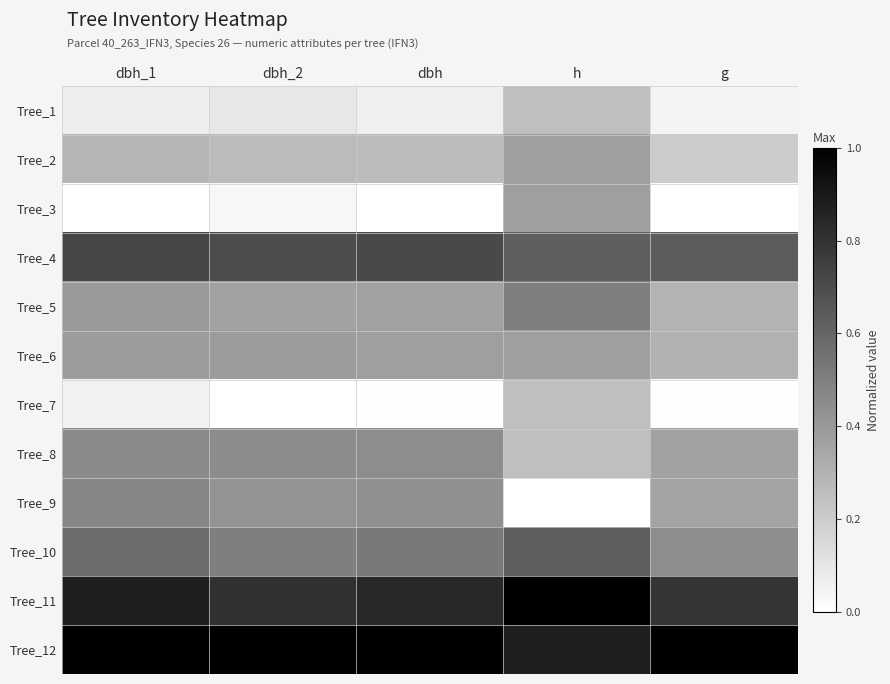

Rank the series at dbh_1 from highest to lowest value.

Tree_12, Tree_11, Tree_4, Tree_10, Tree_9, Tree_8, Tree_5, Tree_6, Tree_2, Tree_1, Tree_7, Tree_3